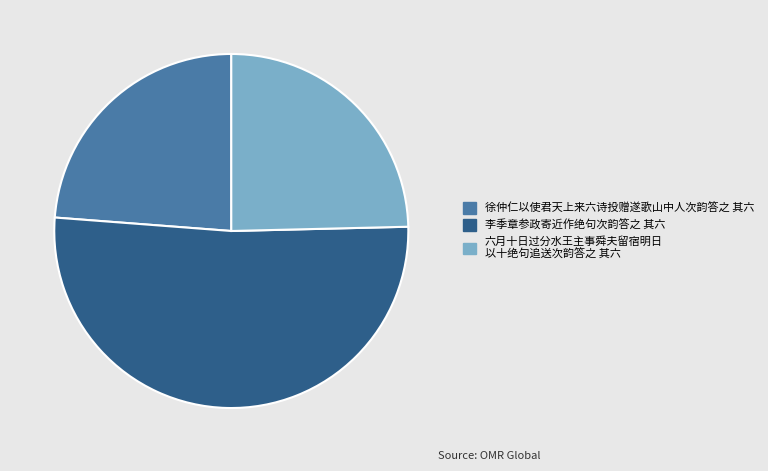

Count the number of slices in the pie.

3